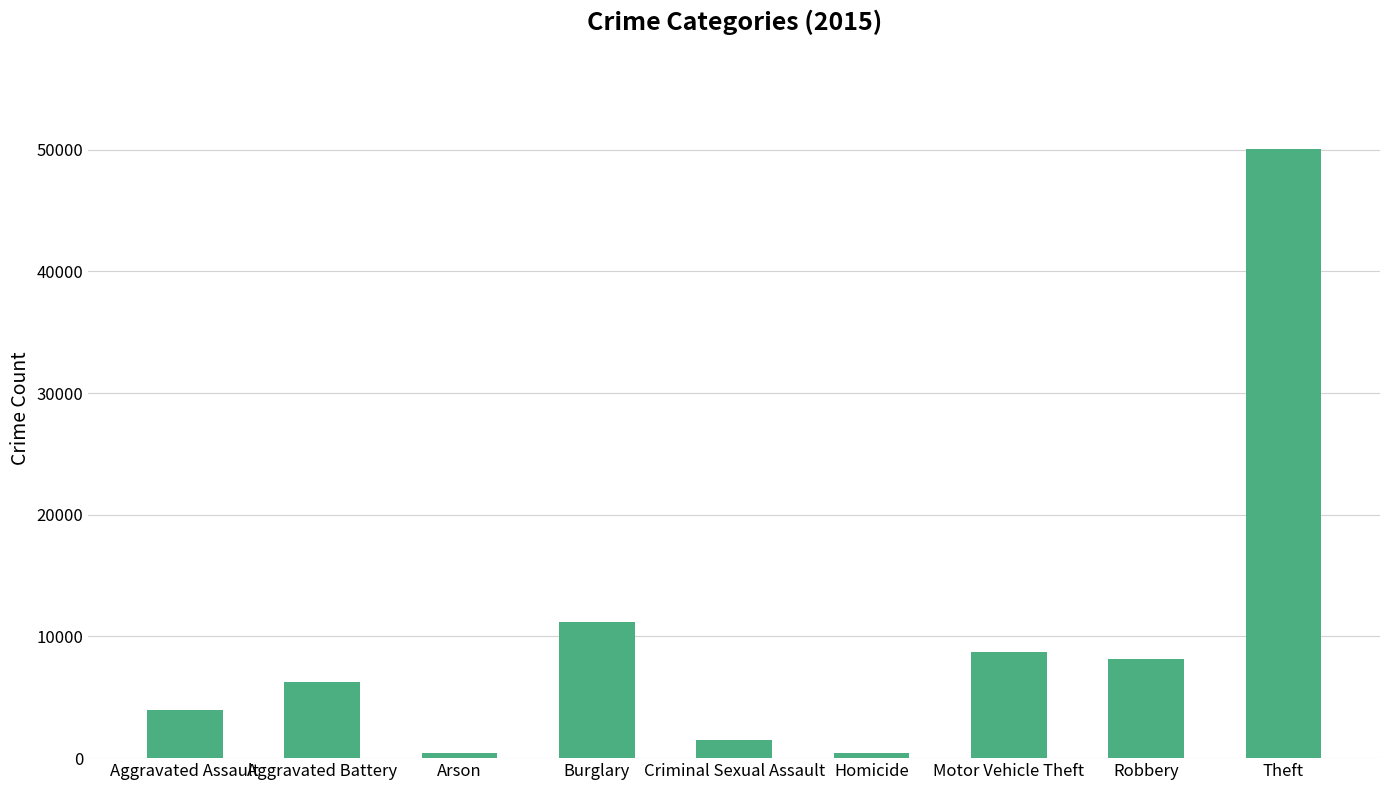

Is it true that the value at Motor Vehicle Theft is 5901?

False